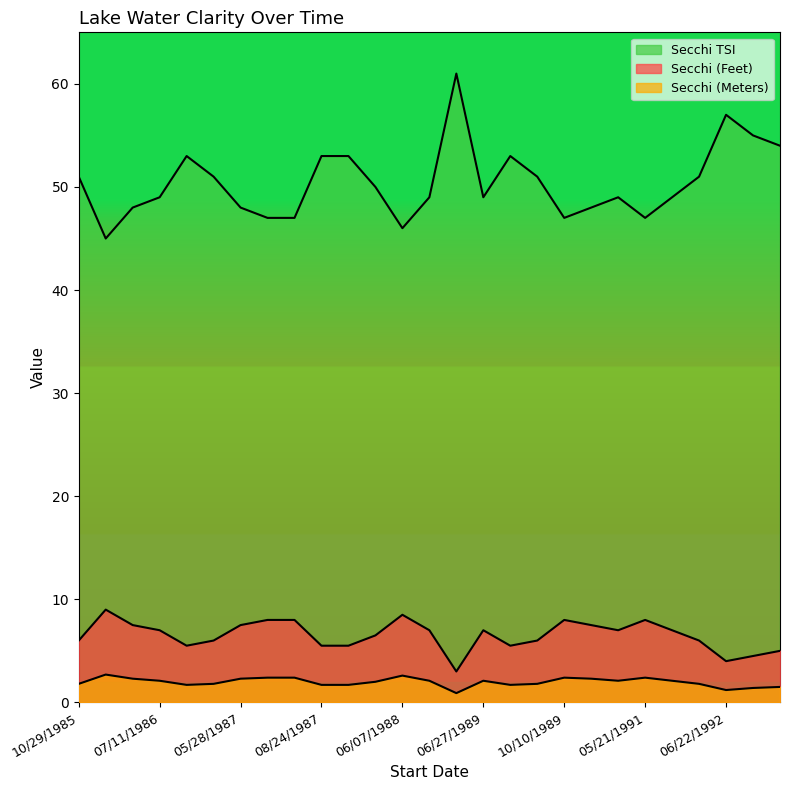

How many lines are shown in the chart?

3